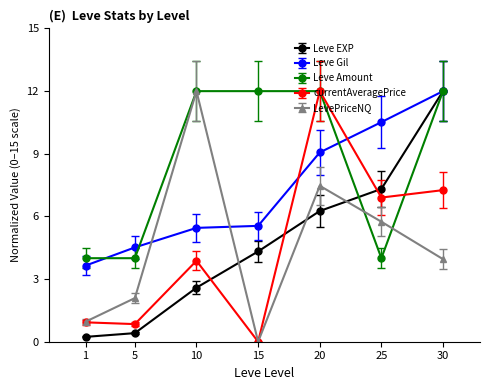

Rank the categories by Leve EXP value from lowest to highest.

1, 5, 10, 15, 20, 25, 30